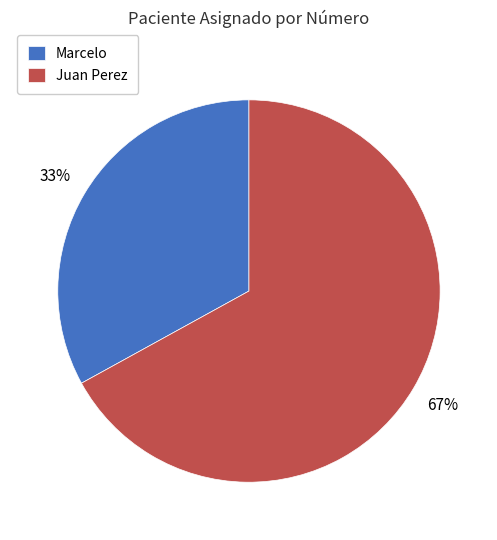

To the nearest percent, what percentage of the pie is Marcelo?

33%